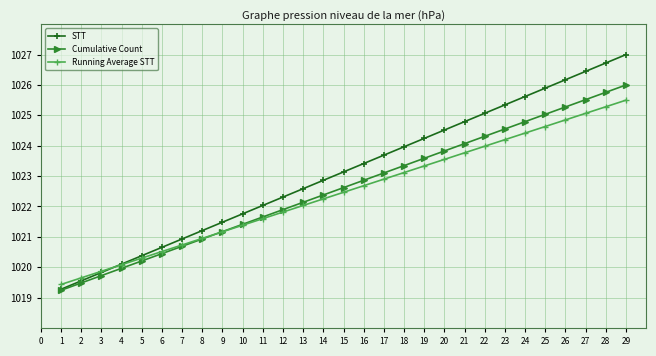

What is the sum of the Running Average STT values at 11 and 25?

2046.2